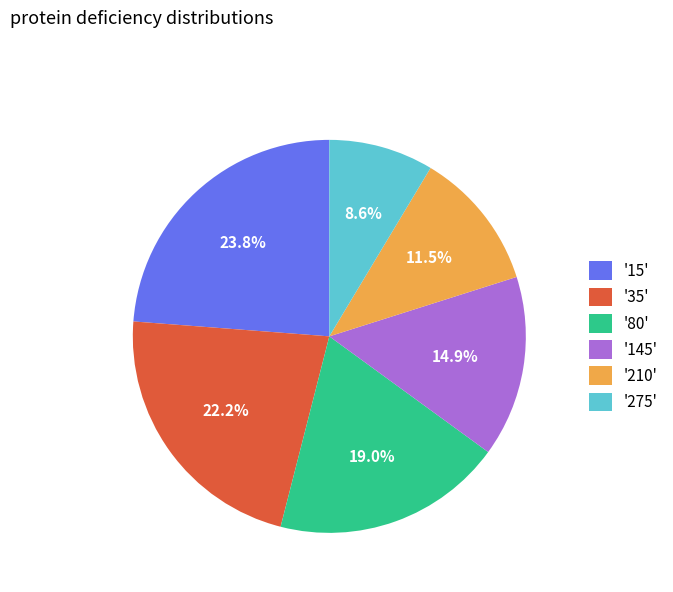

Which slice is the largest?

'15'